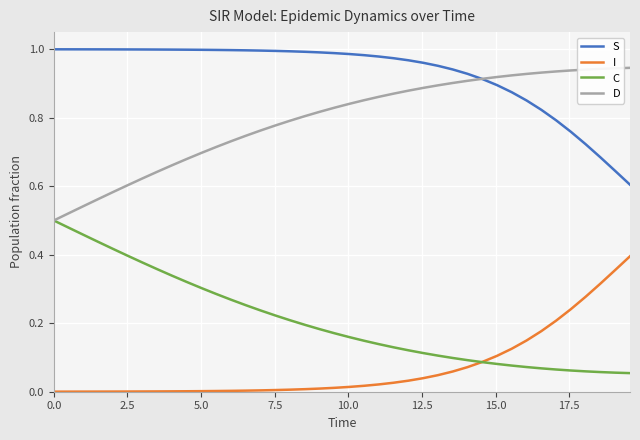

Which series has the largest total across all categories?

S